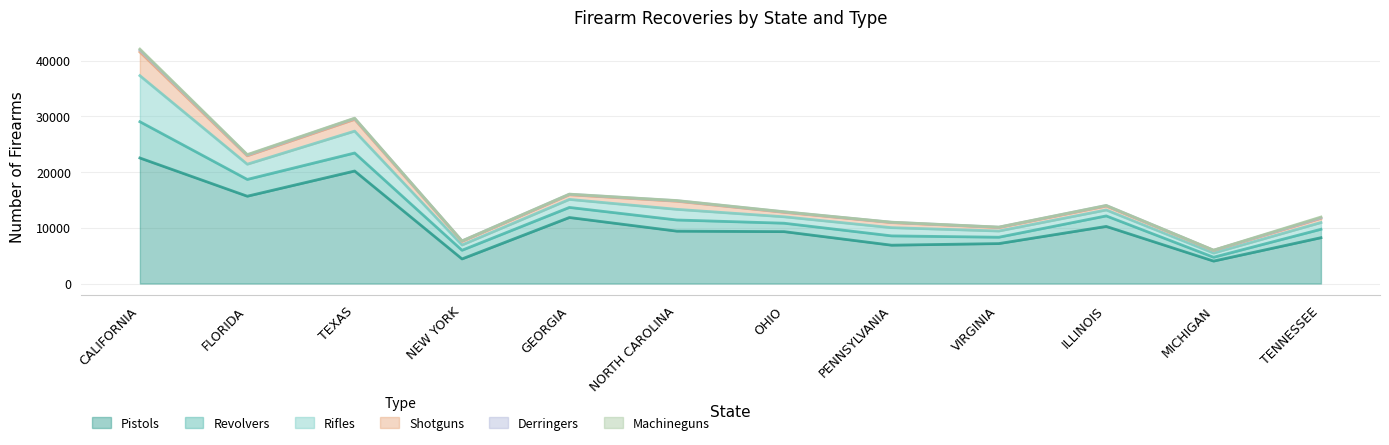

True or false: Shotguns has a value of 411 at VIRGINIA.

False